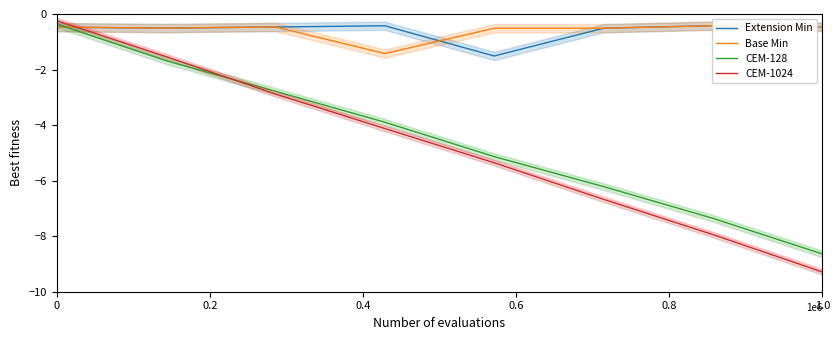

Which category has the lowest value in the CEM-128 series?

1.0